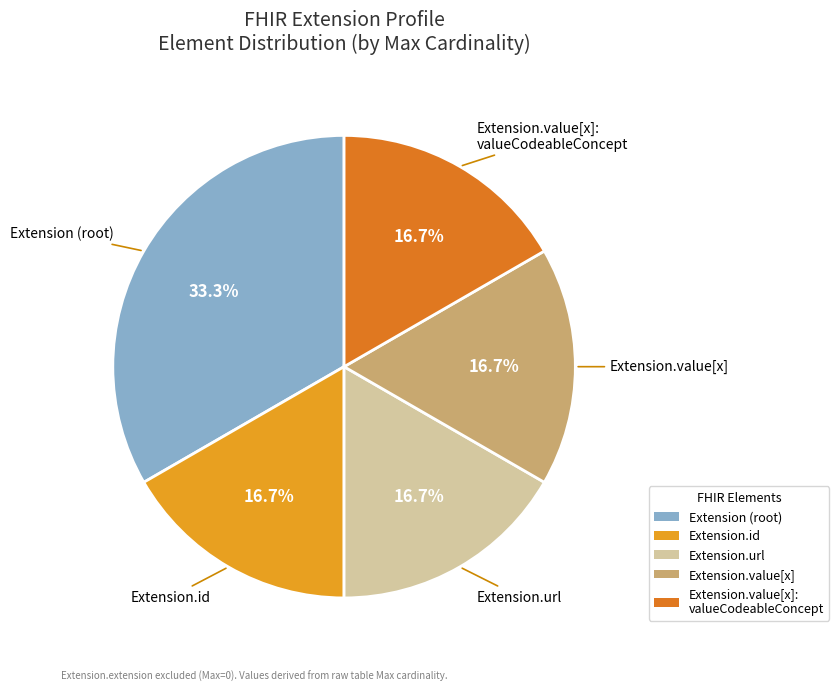

The Extension.url slice represents 94% of the pie. True or false?

False